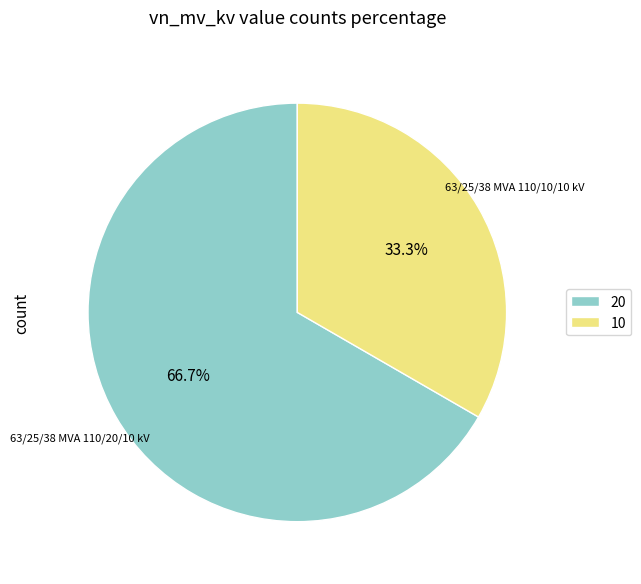

Do 10 and 20 together represent more than half of the pie?

Yes